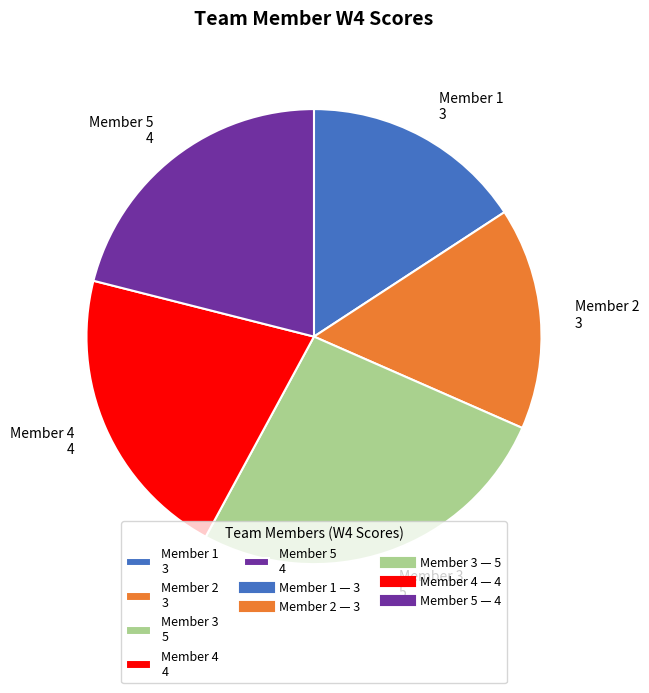

Approximately how many times larger is the value at Member 3 5 compared to Member 2 3?

1.7